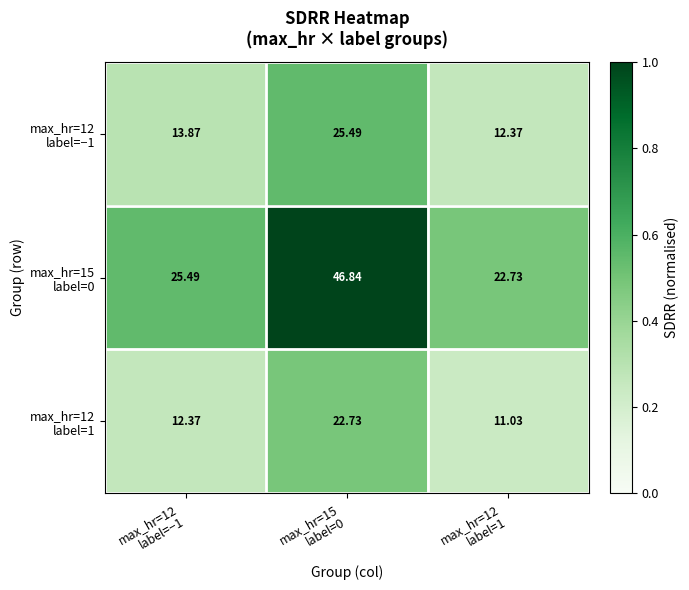

What is the greatest value displayed?

46.8